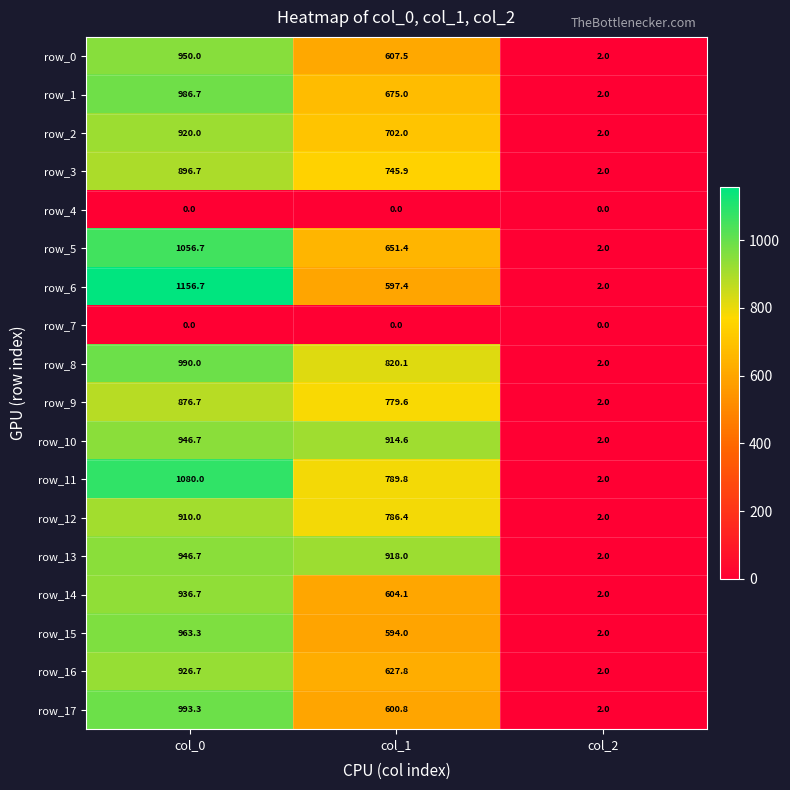

What is the approximate value of row_3 at col_0?

896.7